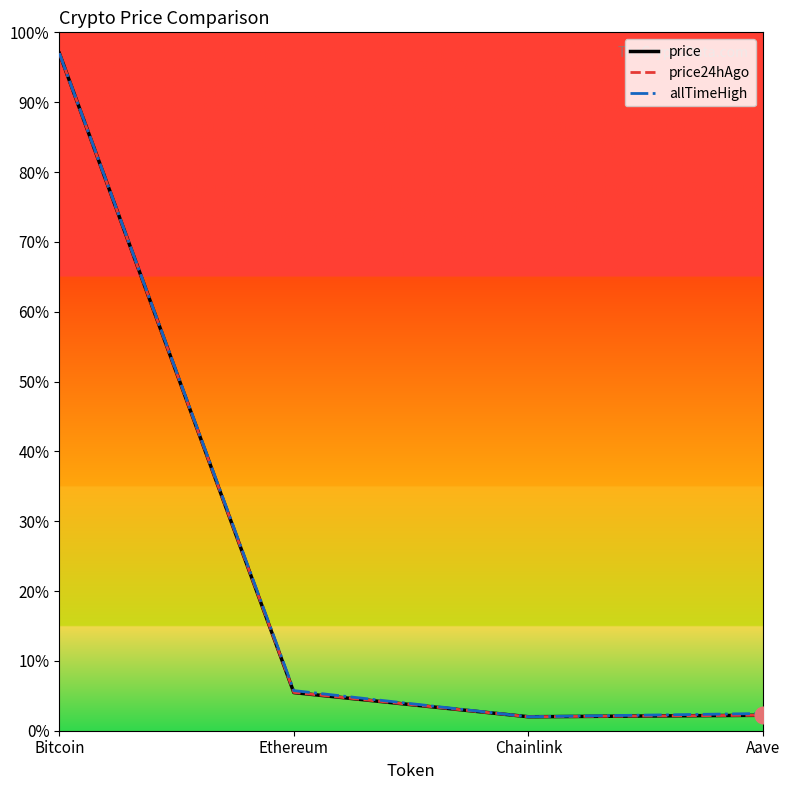

What is the minimum value shown in the chart?

2.0